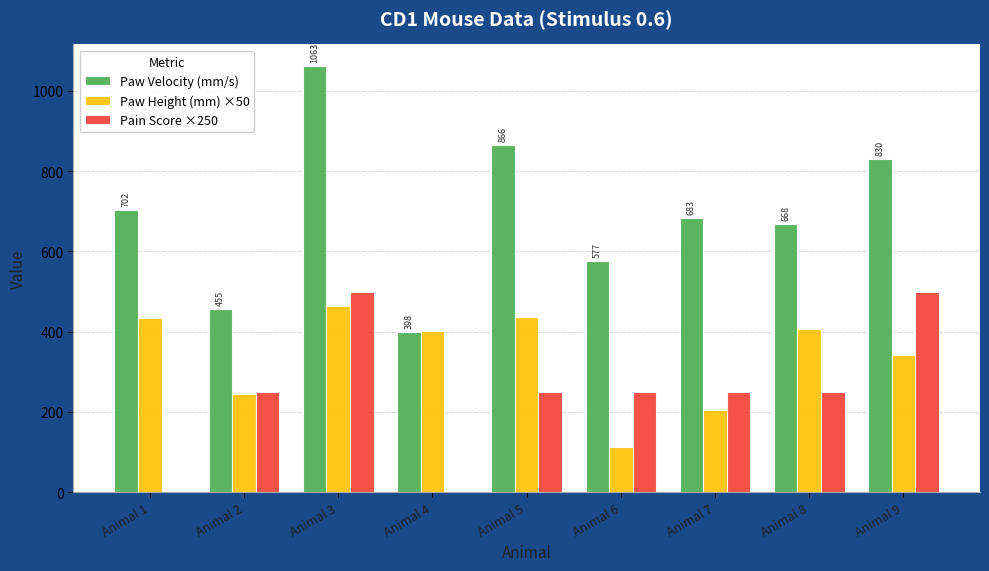

At which category is the sum across all series the highest?

Animal 3